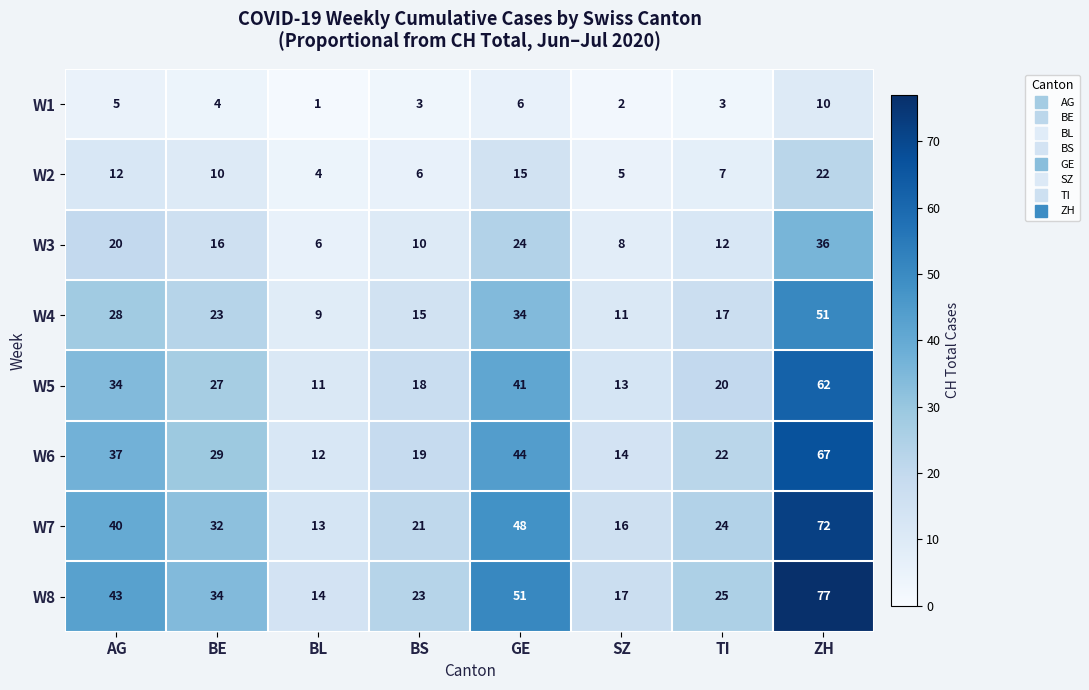

The W2 series shows 5 at SZ. True or false?

True